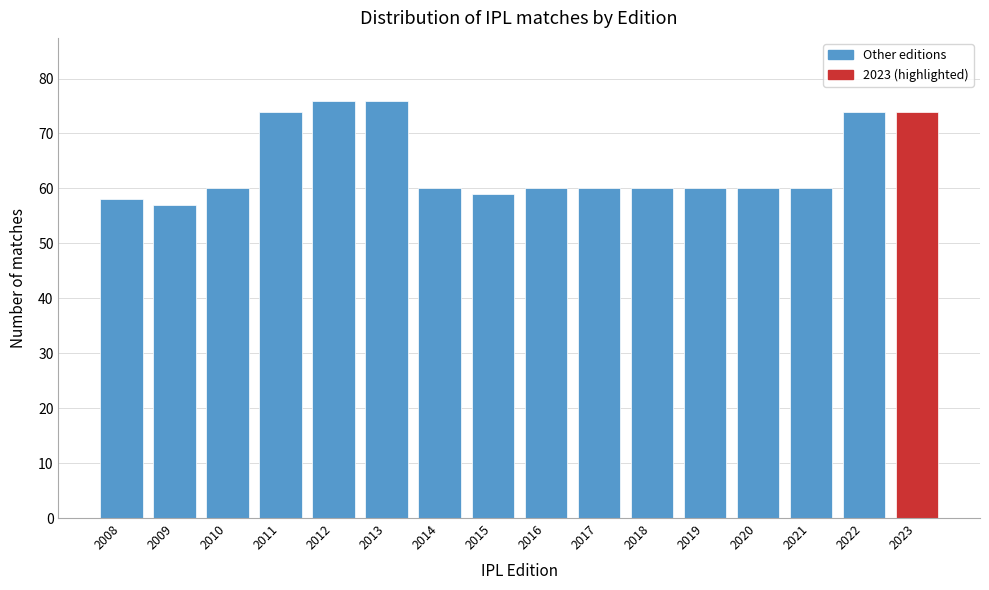

Reading left to right, transcribe all the data shown in this chart.

58	57	60	74	76	76	60	59	60	60	60	60	60	60	74	74